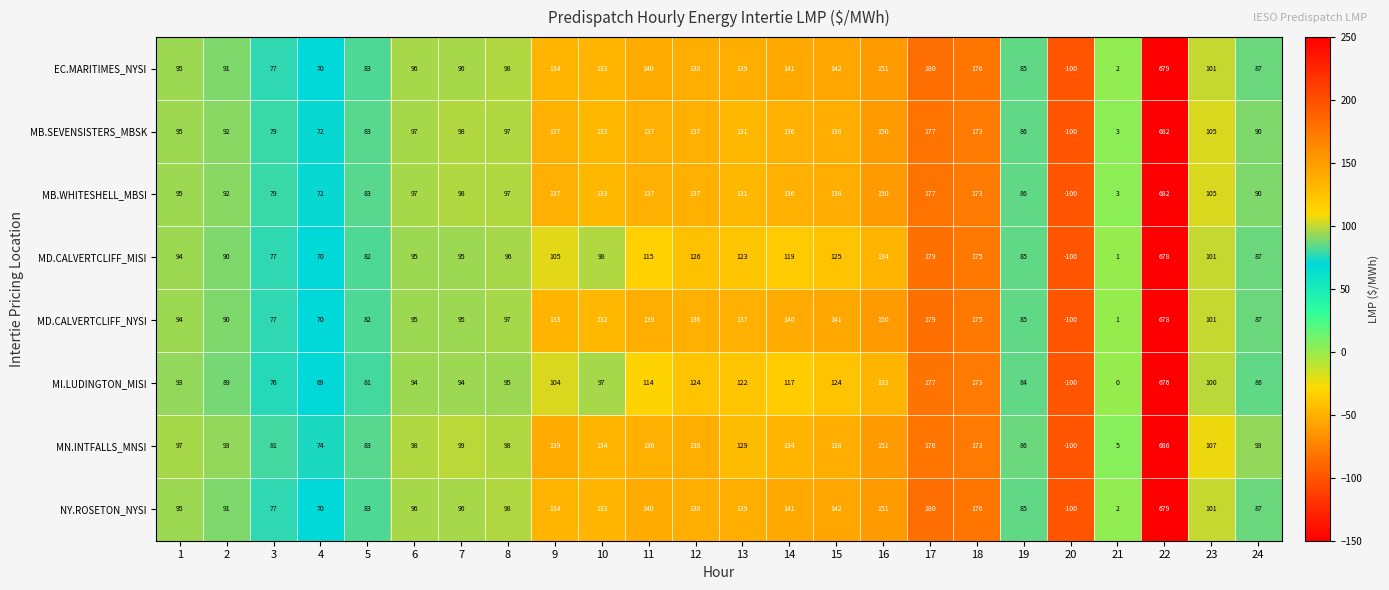

How many negative values does the MD.CALVERTCLIFF_NYSI series have?

1